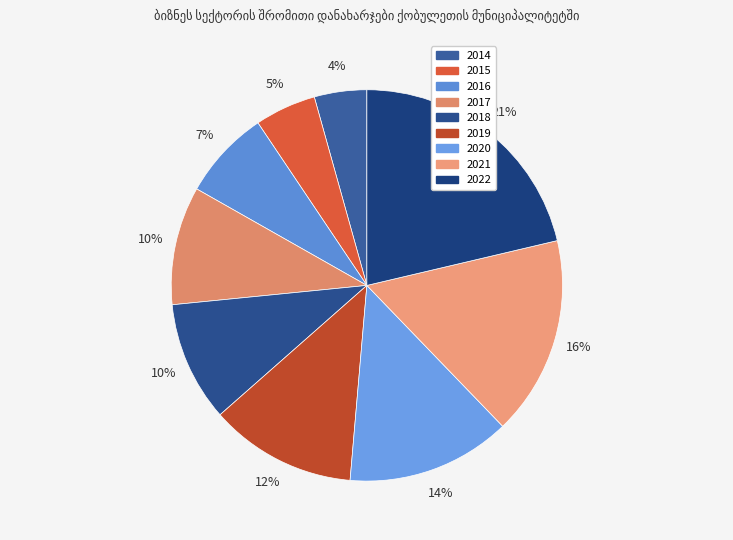

The 2016 slice represents 17% of the pie. True or false?

False